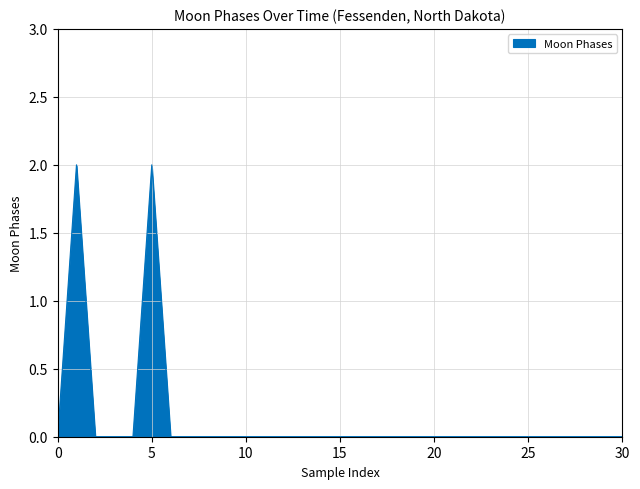

What is the sum of all values?

4